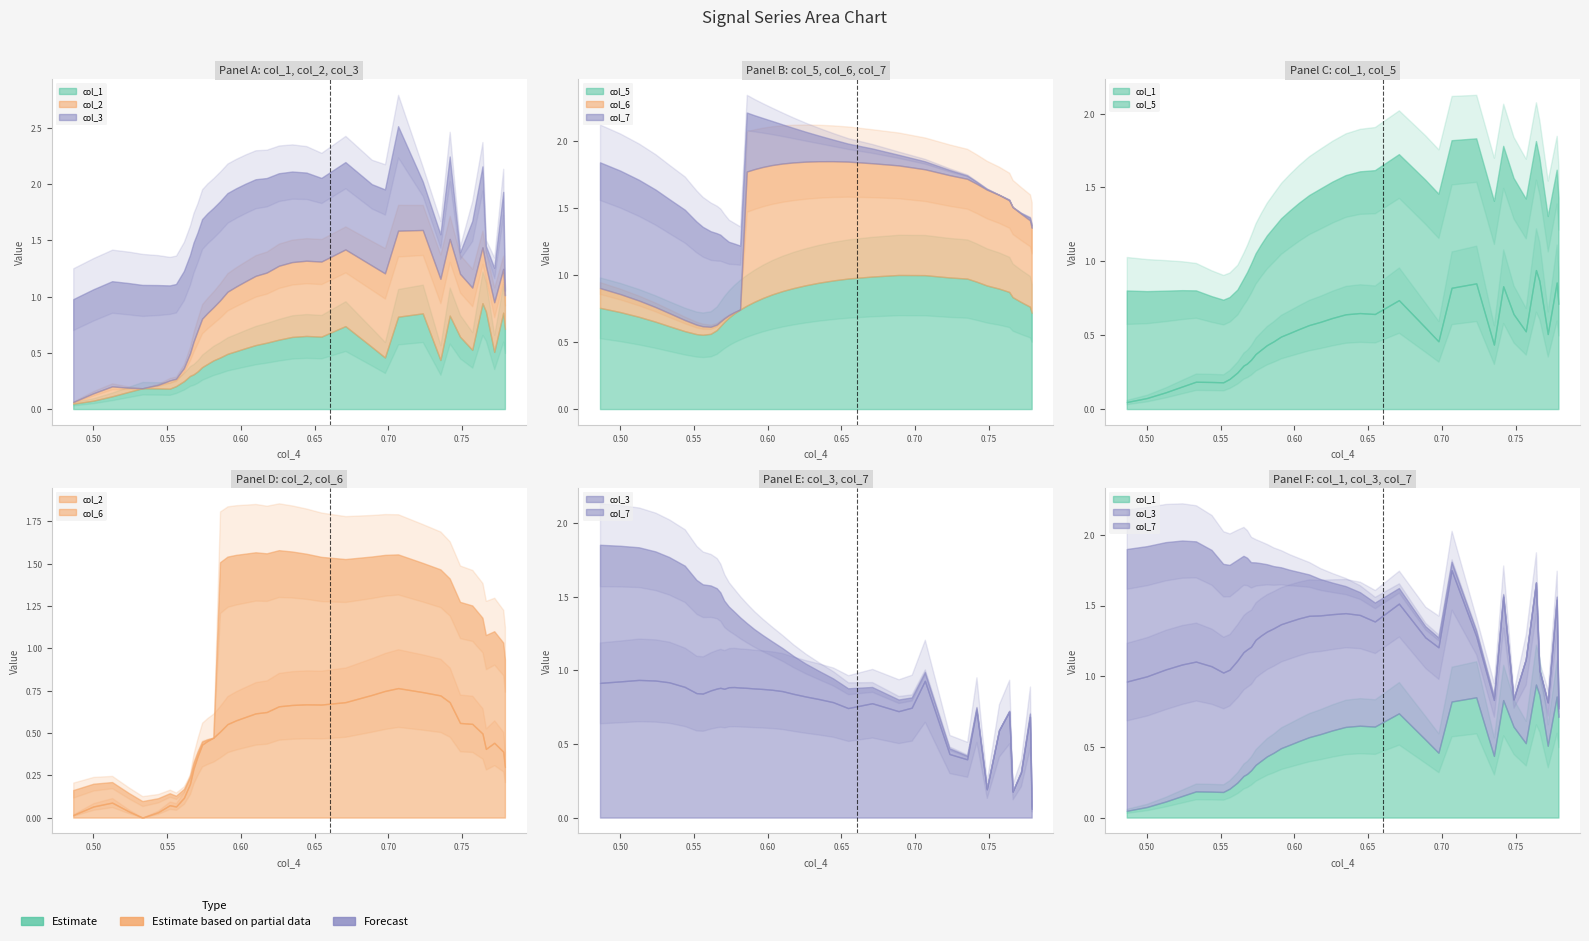

How many intersections are there between col_1 and col_5?

4